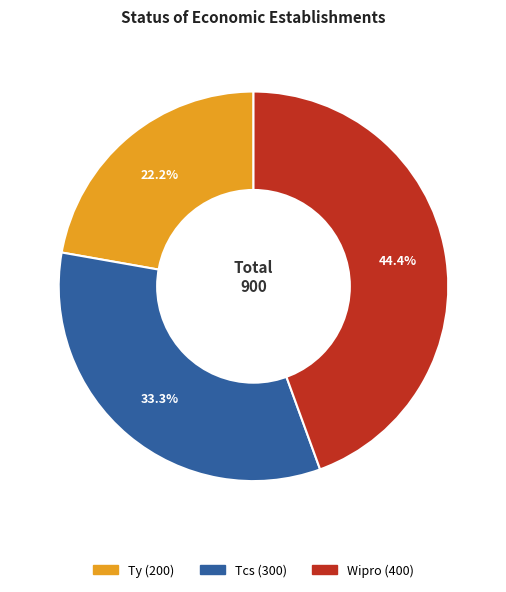

Combined, do Wipro and Tcs account for over 50%?

Yes